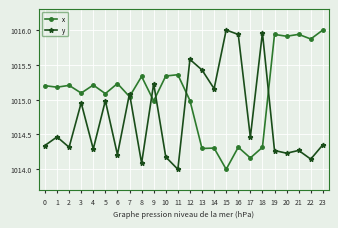

How many data points in x are above 1015?

16